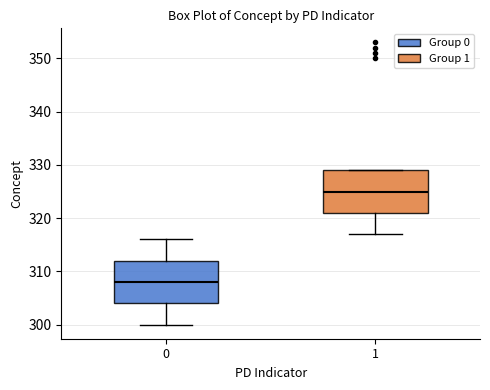

Which box has the lowest median line?

0